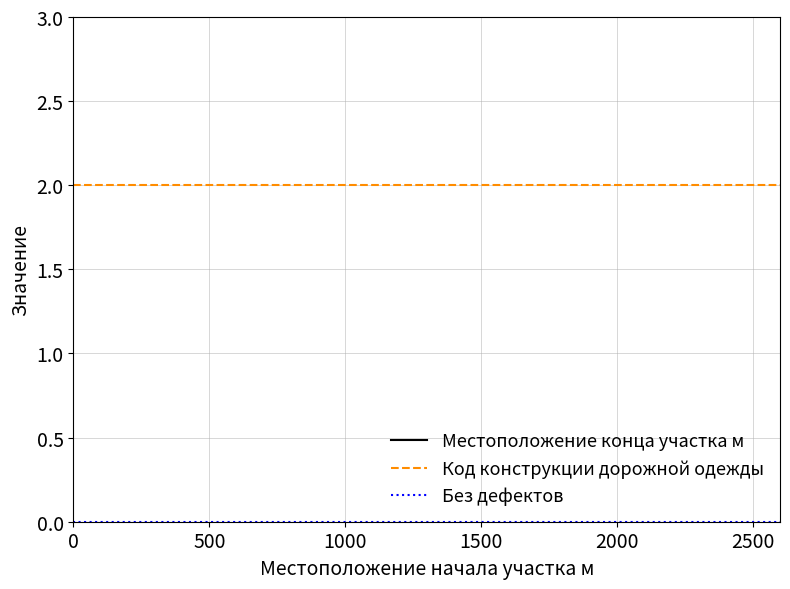

How many distinct data groups are displayed?

3